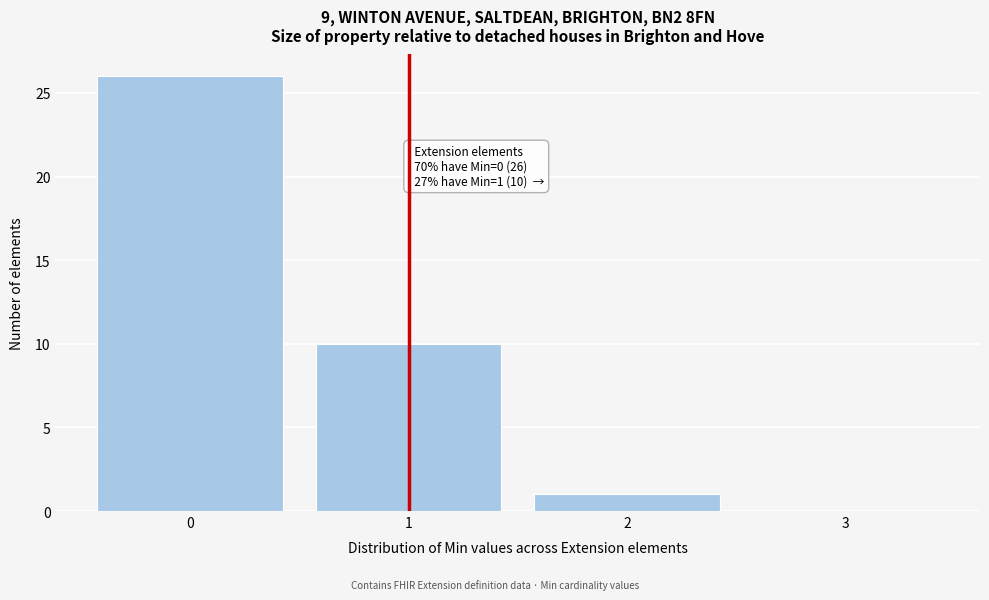

Reading left to right, list all the values displayed in this chart.

0=26	1=10	2=1	3=0